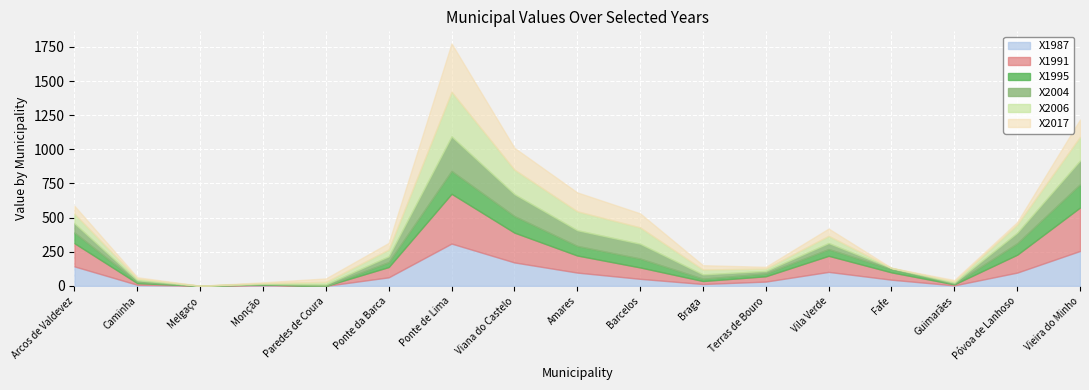

What position from the left is Caminha?

2